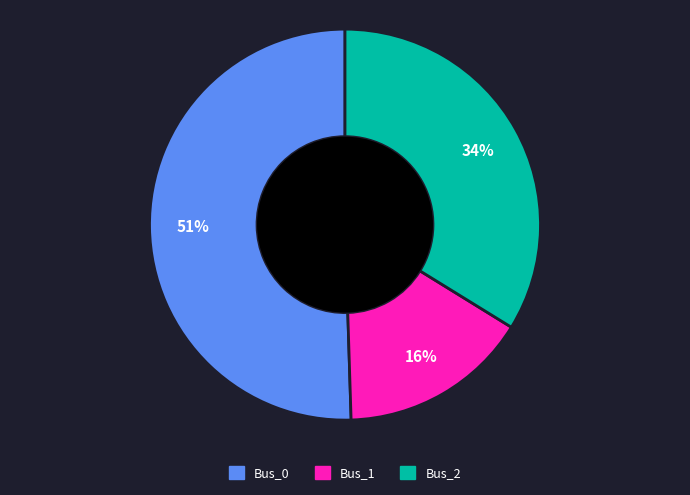

Is there a majority slice in this chart?

Yes